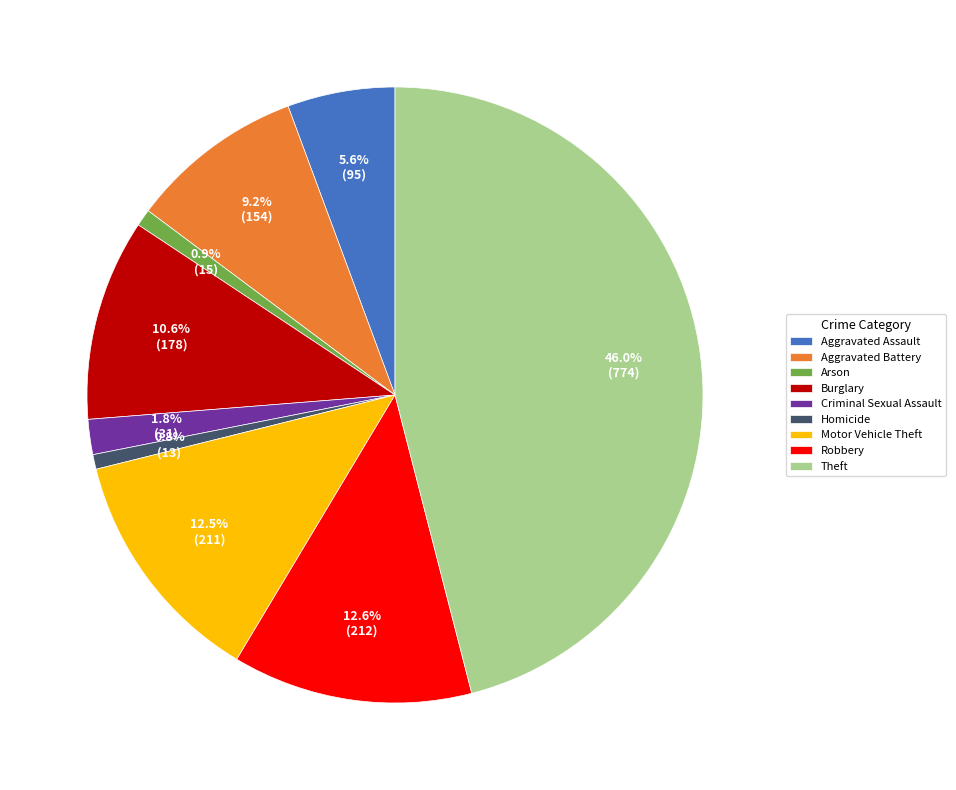

Between Motor Vehicle Theft and Theft, which is larger?

Theft